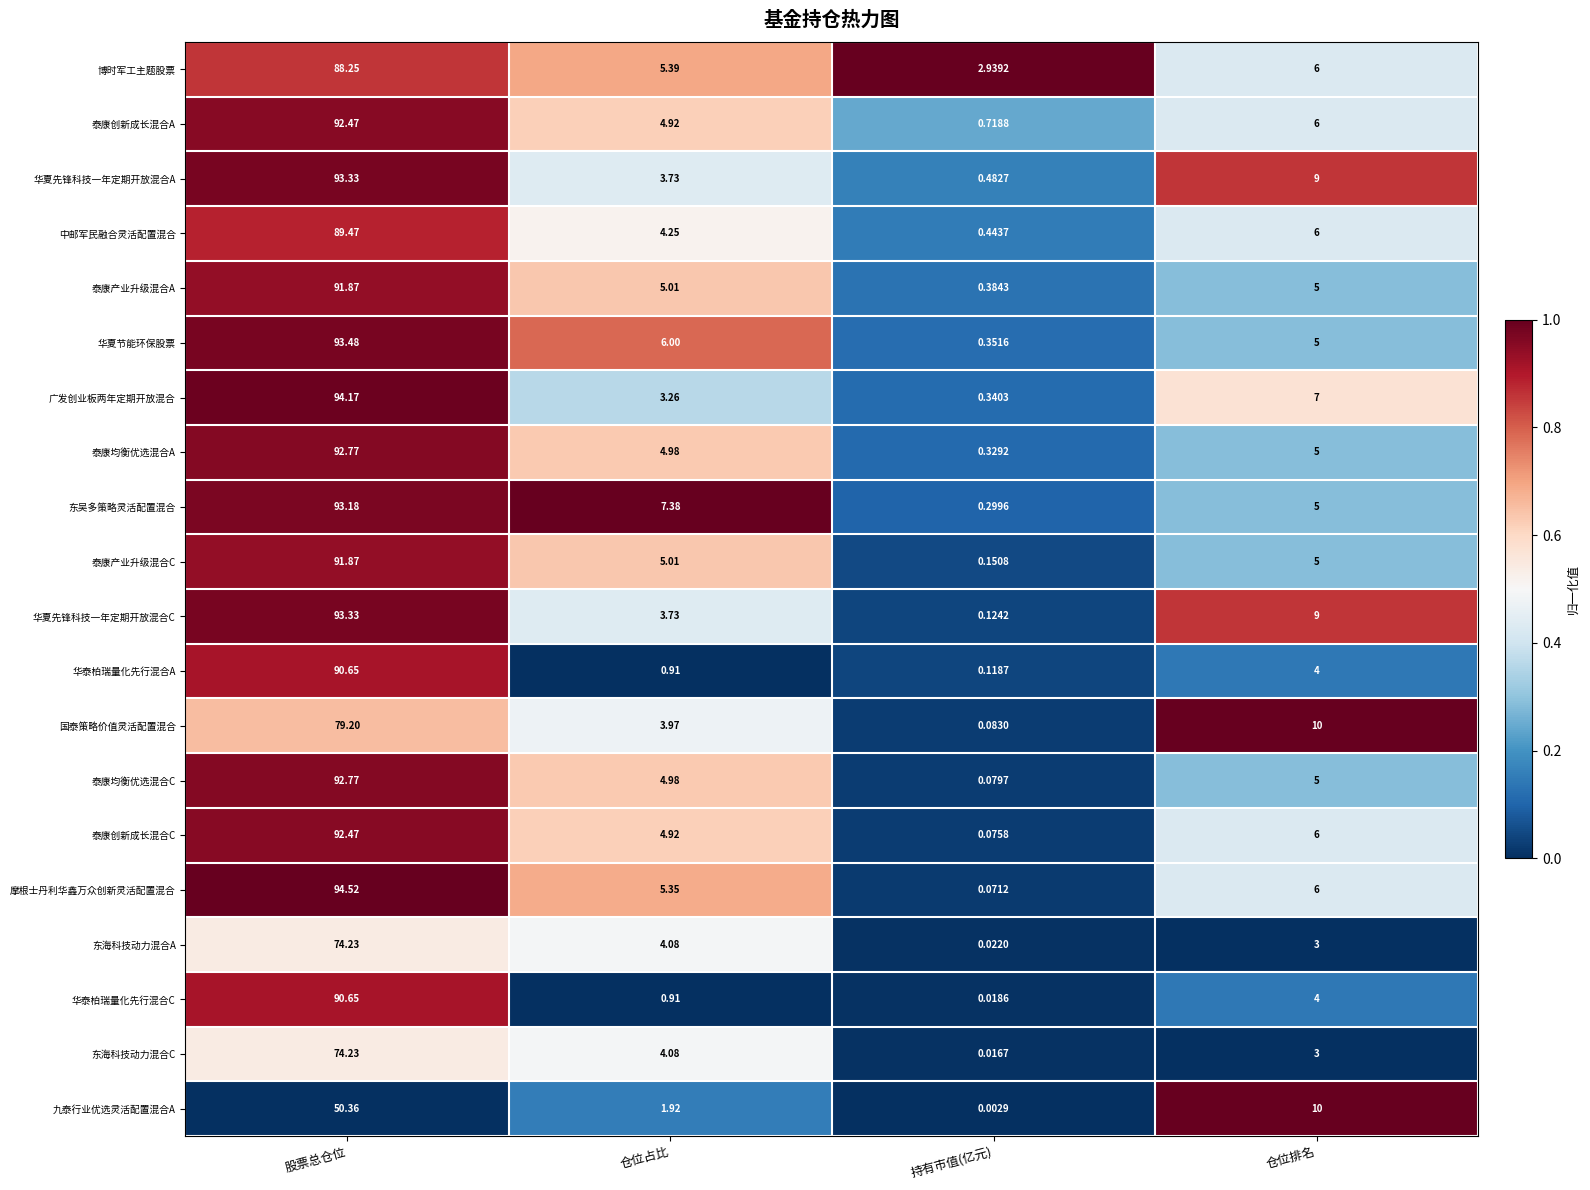

Which series has the largest total across all categories?

华夏先锋科技一年定期开放混合A